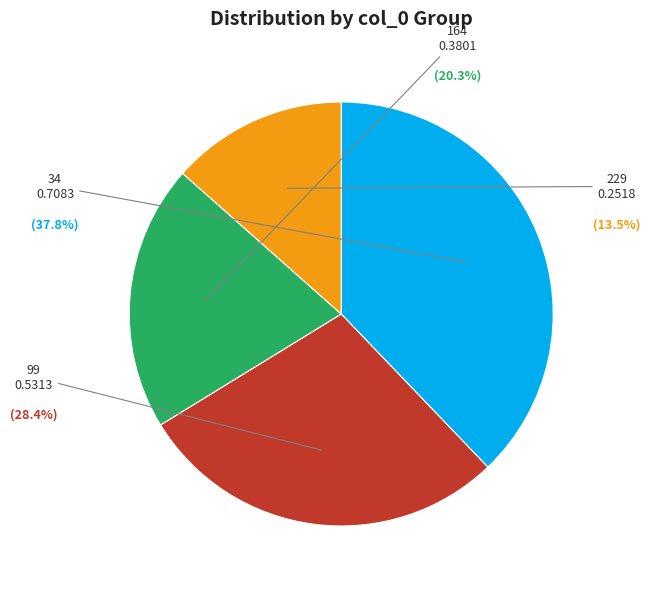

Count the number of slices in the pie.

4